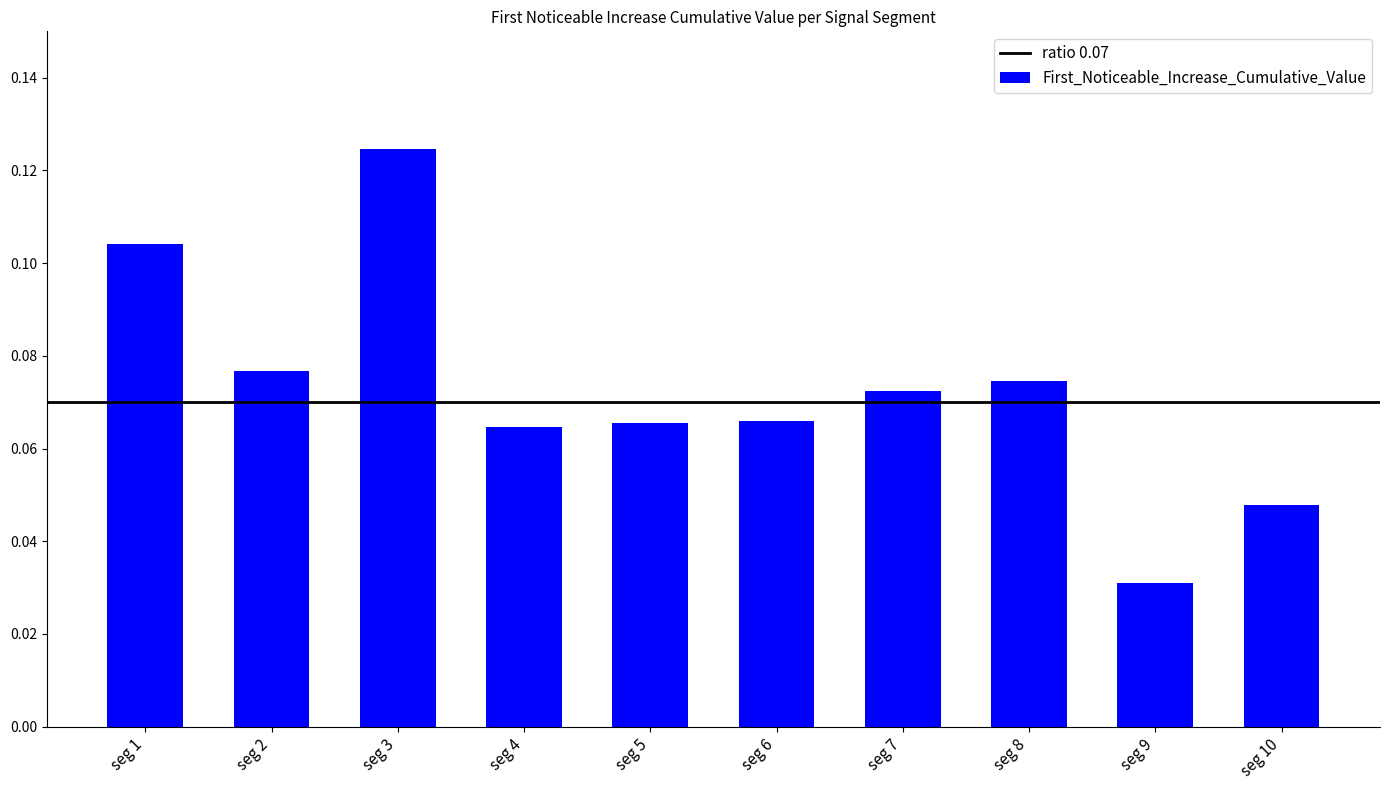

Does the chart contain stacked bars?

No